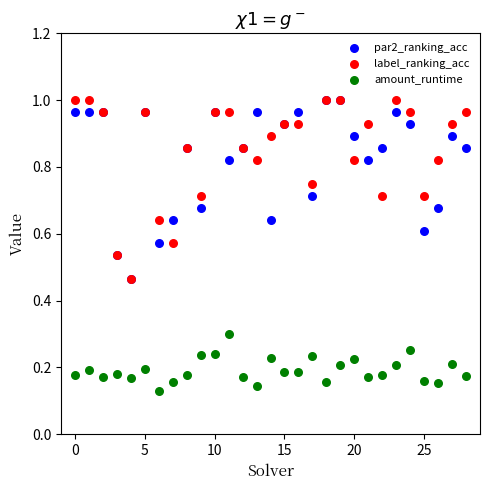

Which series contains the lowest Y value?

amount_runtime